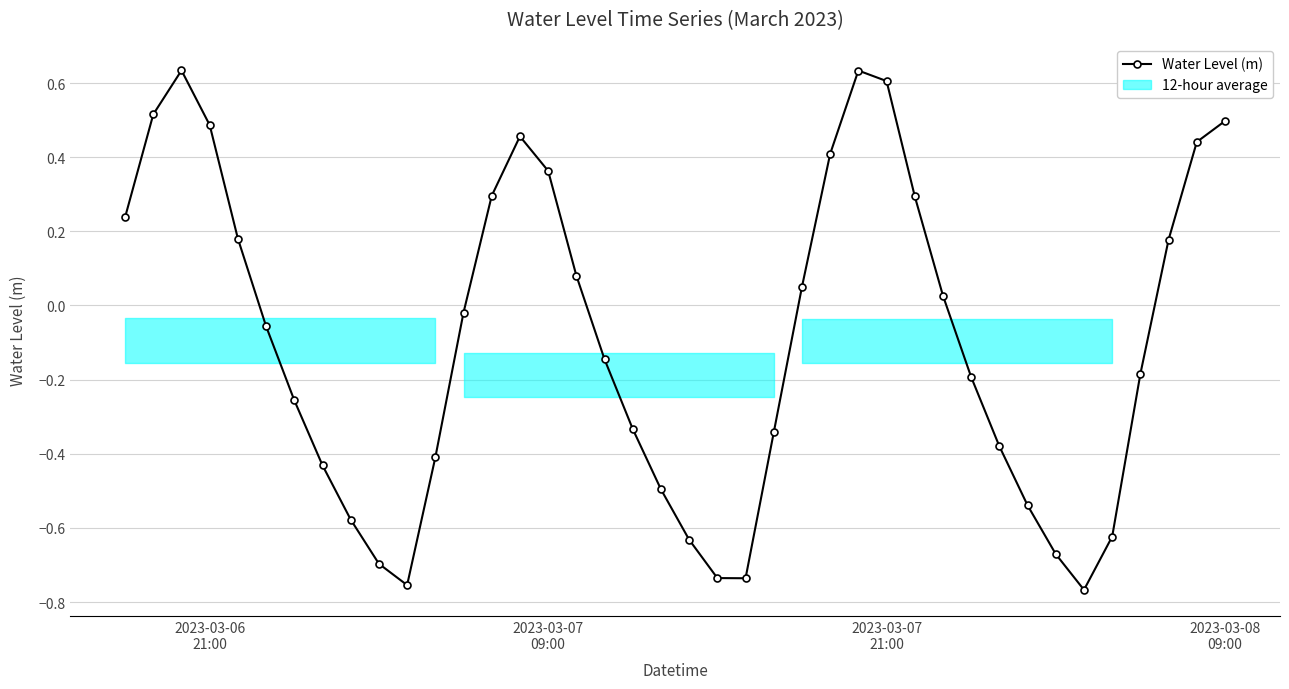

True or false: Water Level (m) has more than 2 interior local peaks.

True